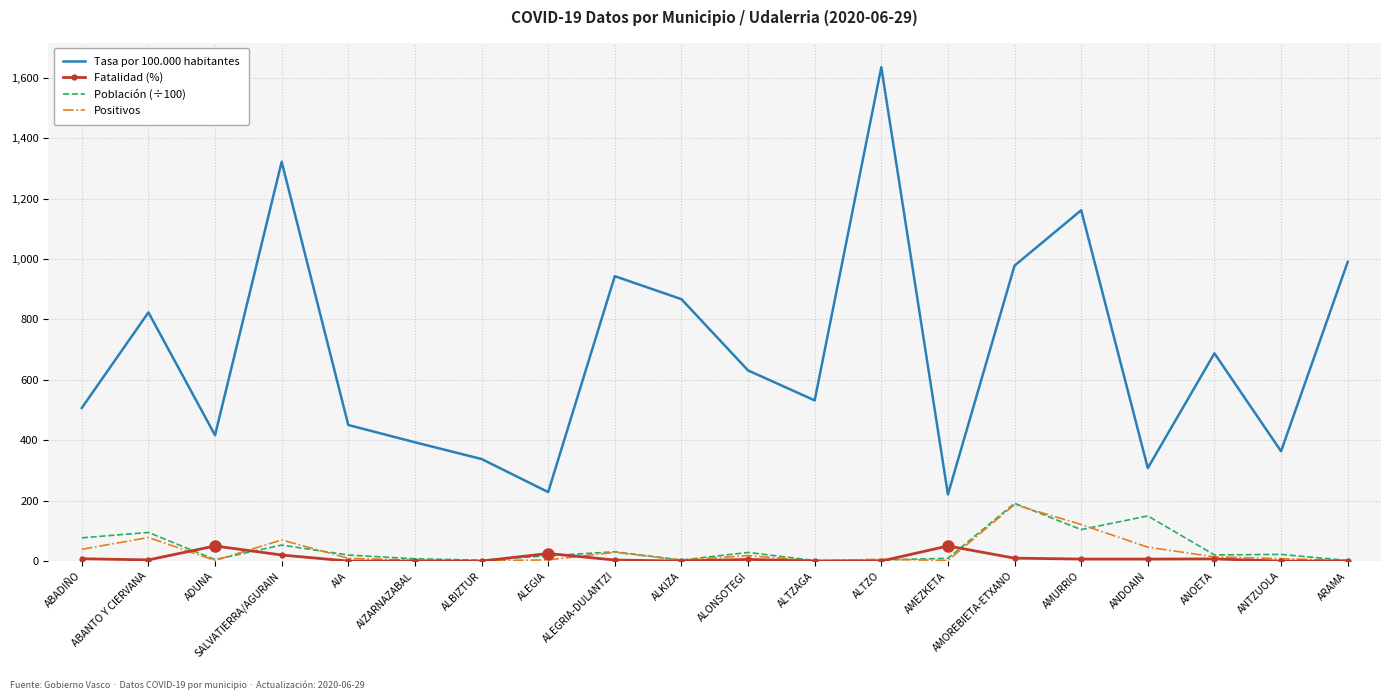

Is the value of Tasa por 100.000 habitantes at AMOREBIETA-ETXANO greater than the value of Positivos at ABANTO Y CIERVANA?

Yes